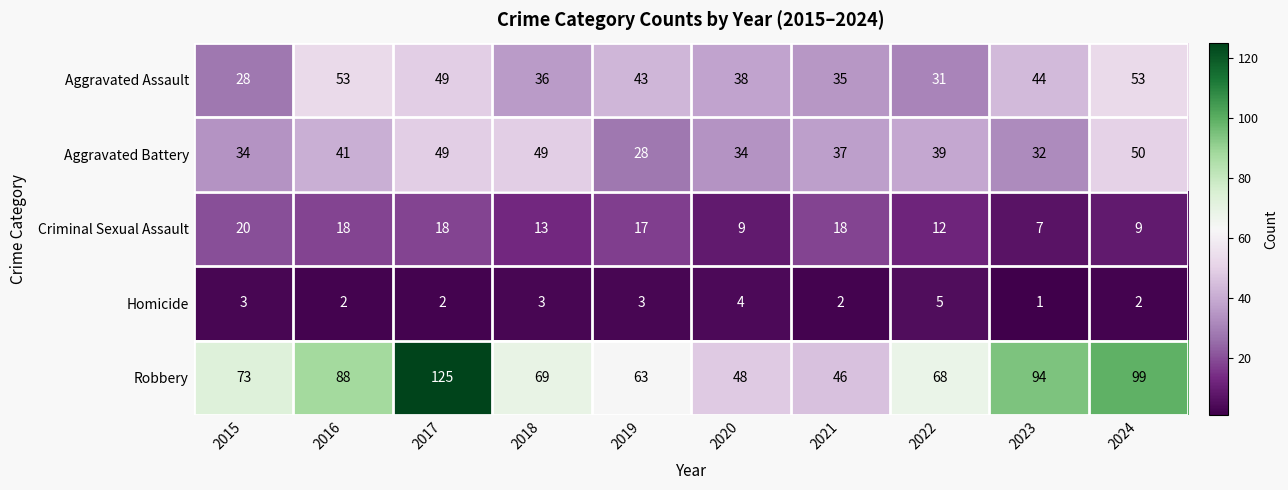

The Aggravated Assault series shows 53 at 2016. True or false?

True